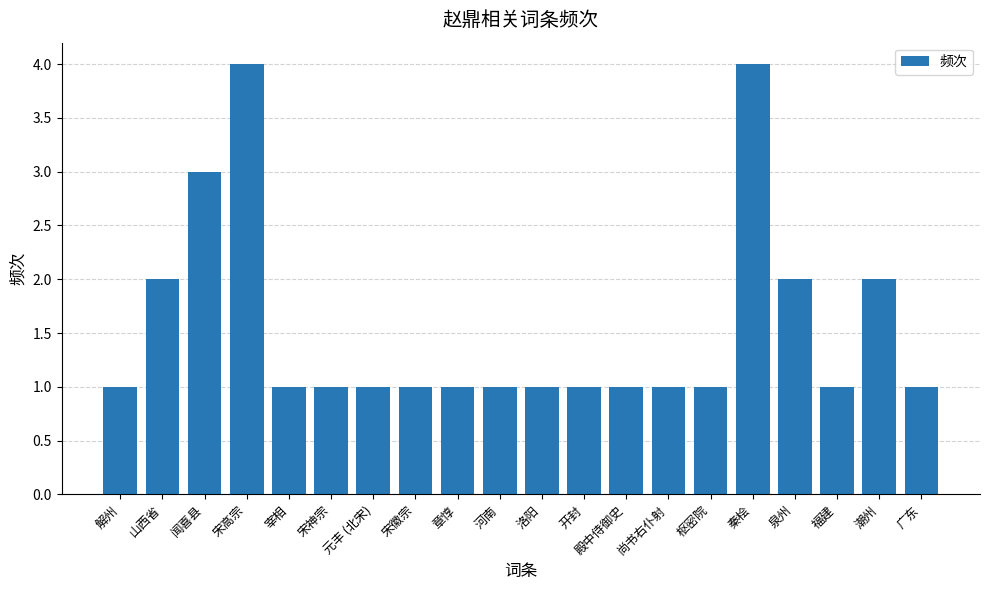

What is the average value?

2